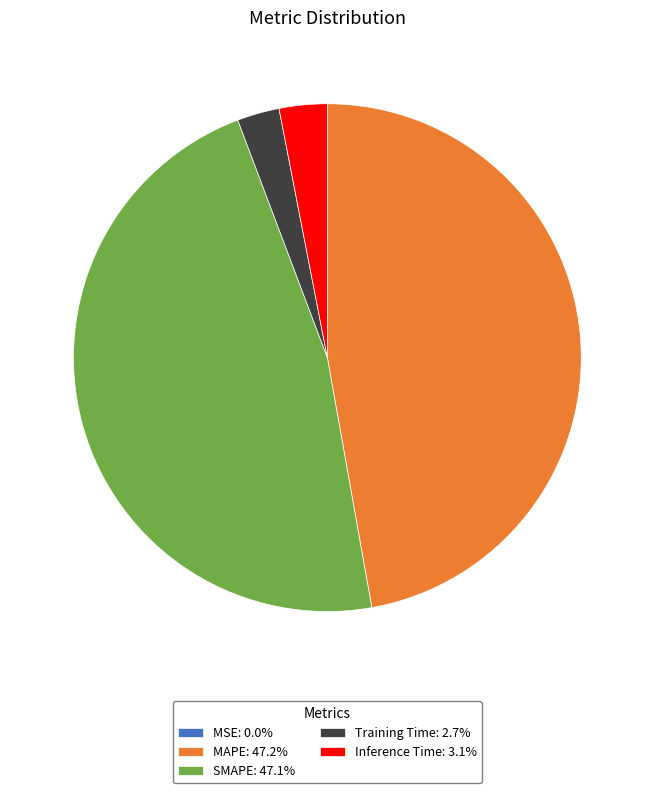

Is it true that SMAPE is 40% of the pie?

False